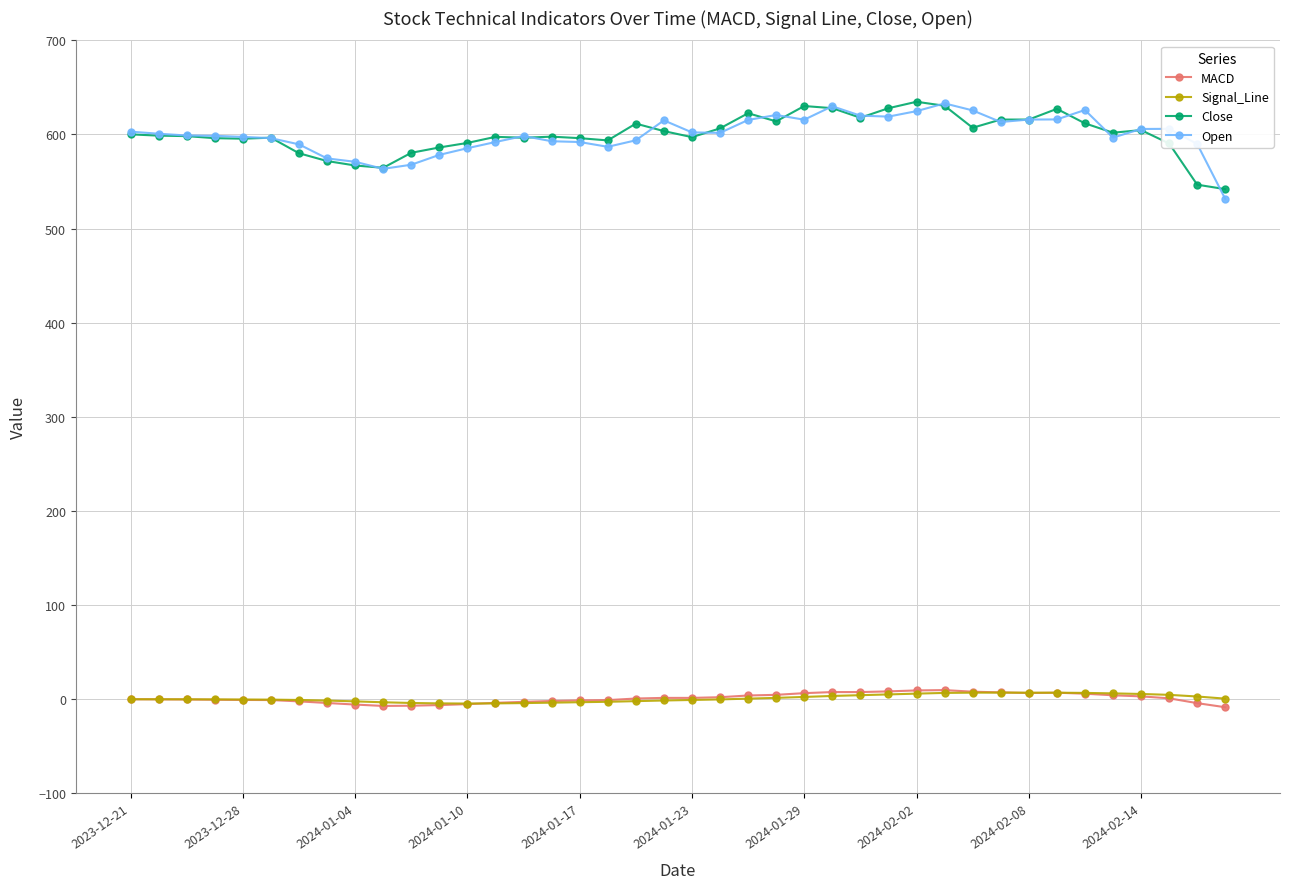

What is the value of the Open point at the 24th from the left?

620.7